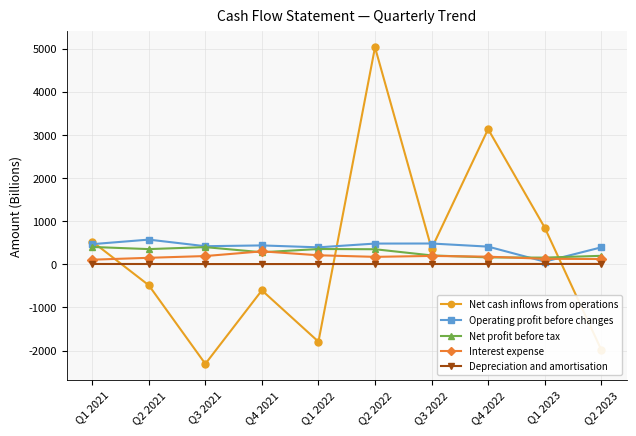

What is the label of the 2nd point from the right?

Q1 2023